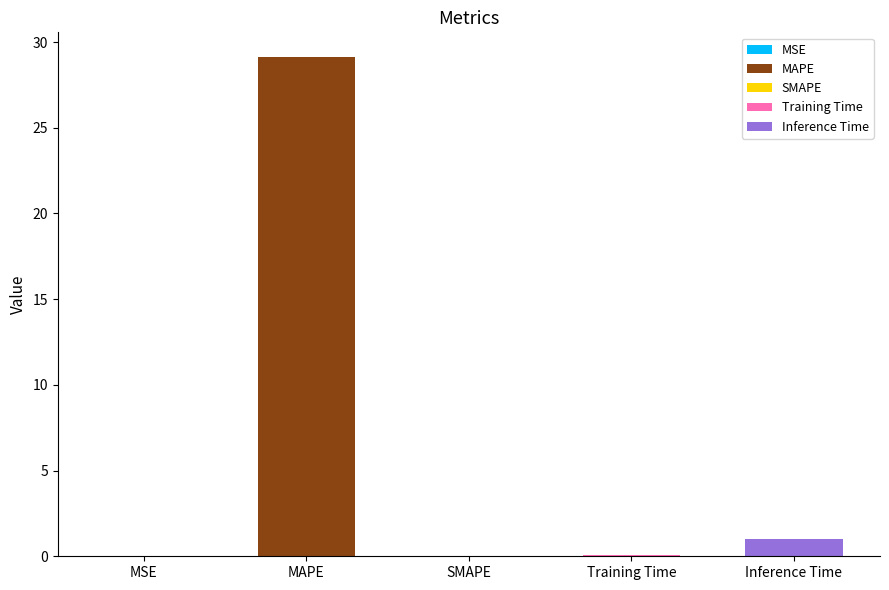

Where is the data nearest to the value 14?

Inference Time